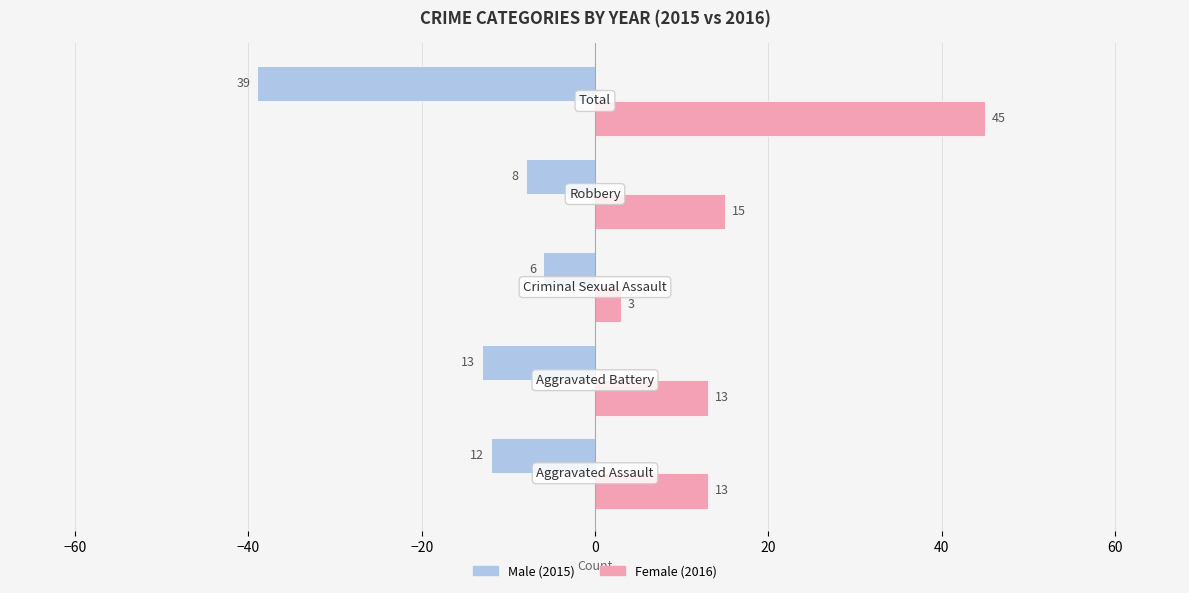

How many distinct data groups are displayed?

2